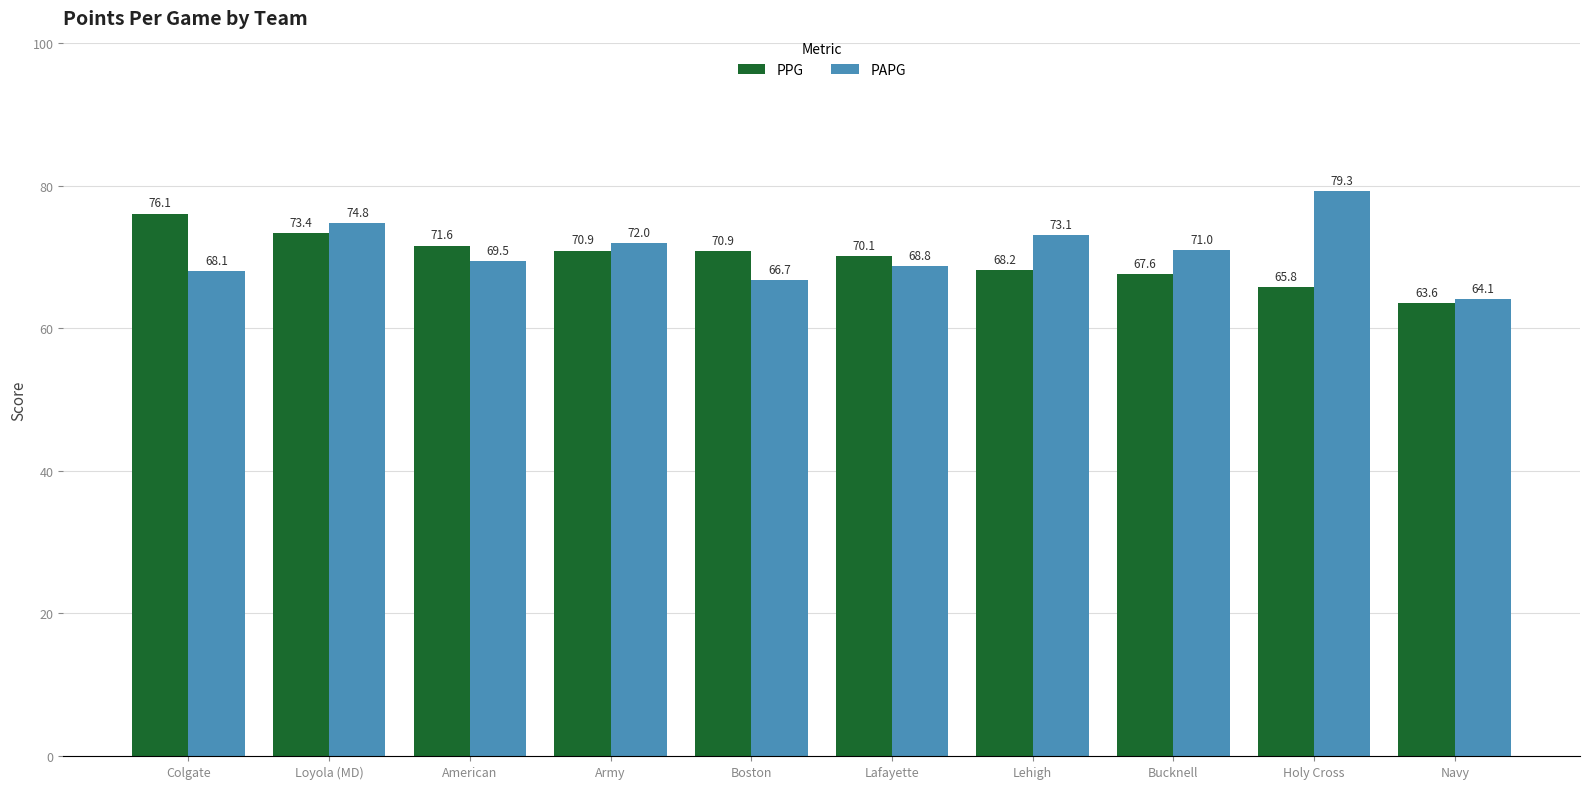

What is the spread (max minus min) of values at Holy Cross?

13.5